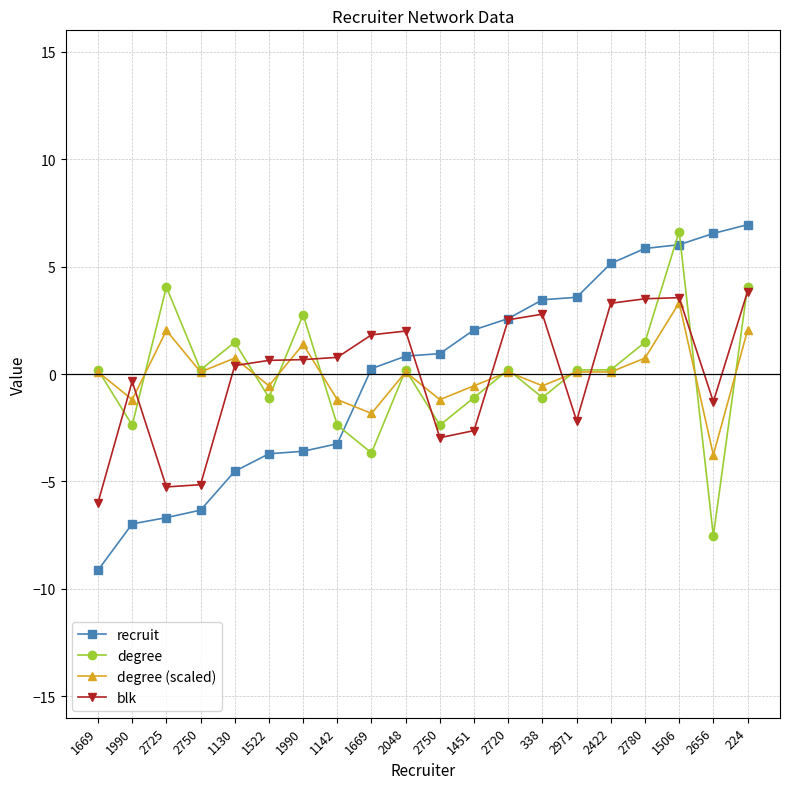

What is the spread (max minus min) of values at 338?

4.6